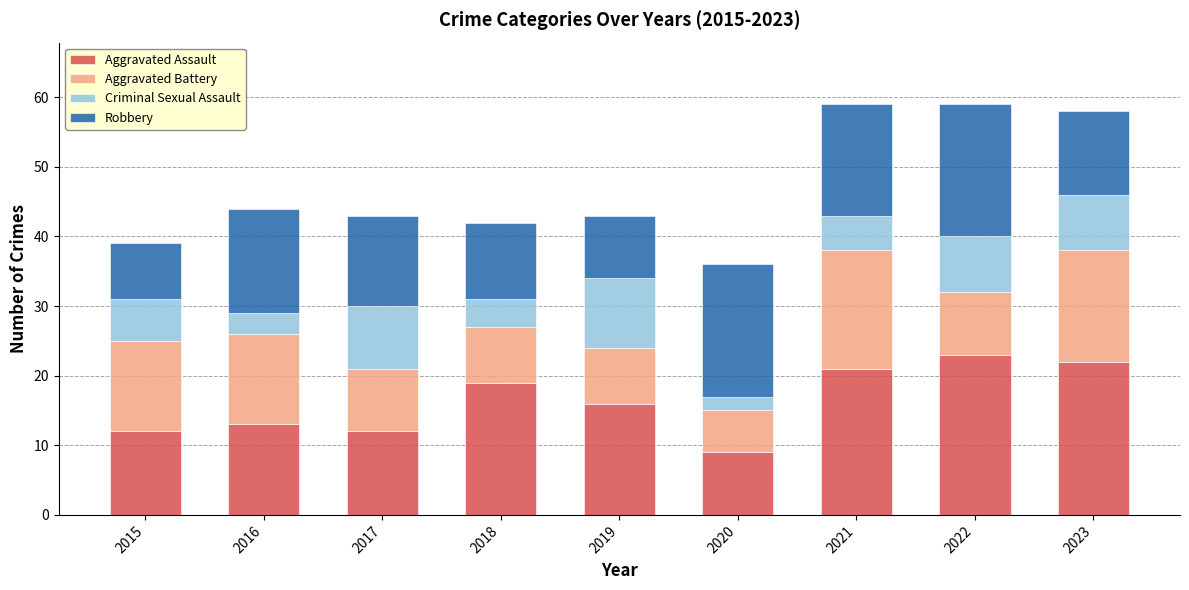

Does the chart contain any negative values?

No